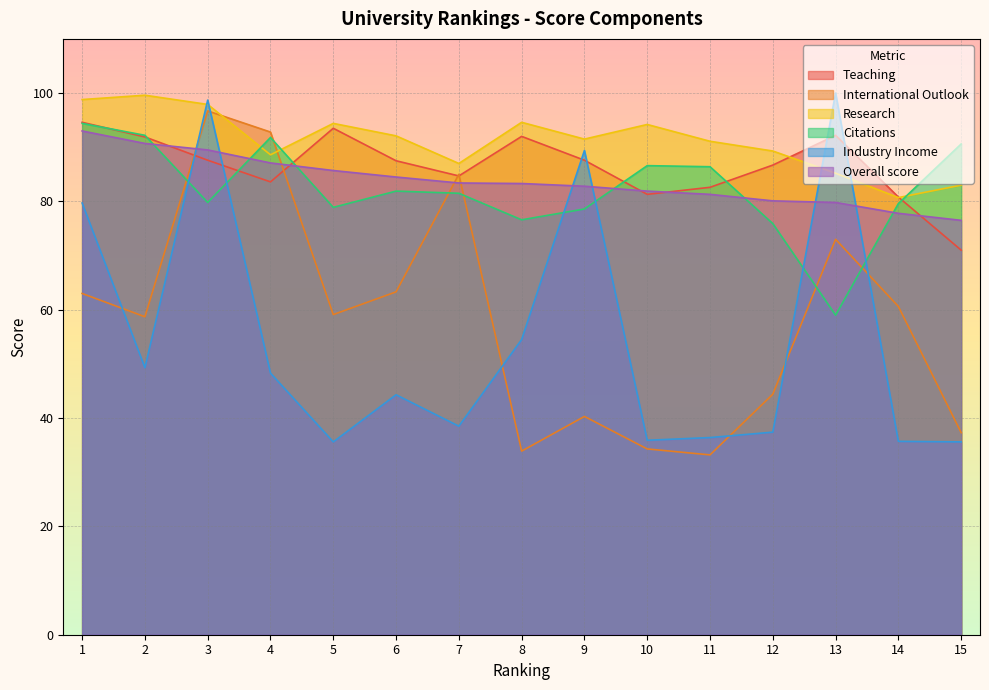

Is the value of Citations at 11 greater than the value of Research at 5?

No